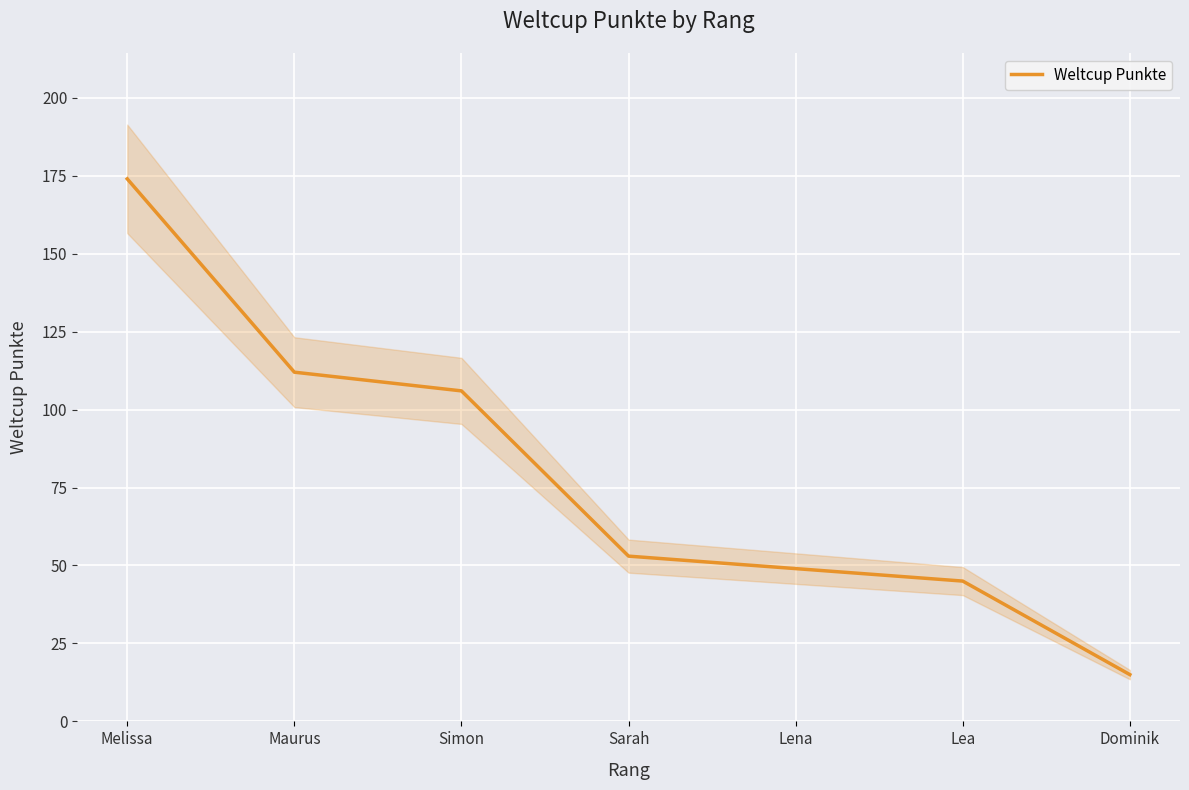

What is the value of the 2nd point from the left?

112